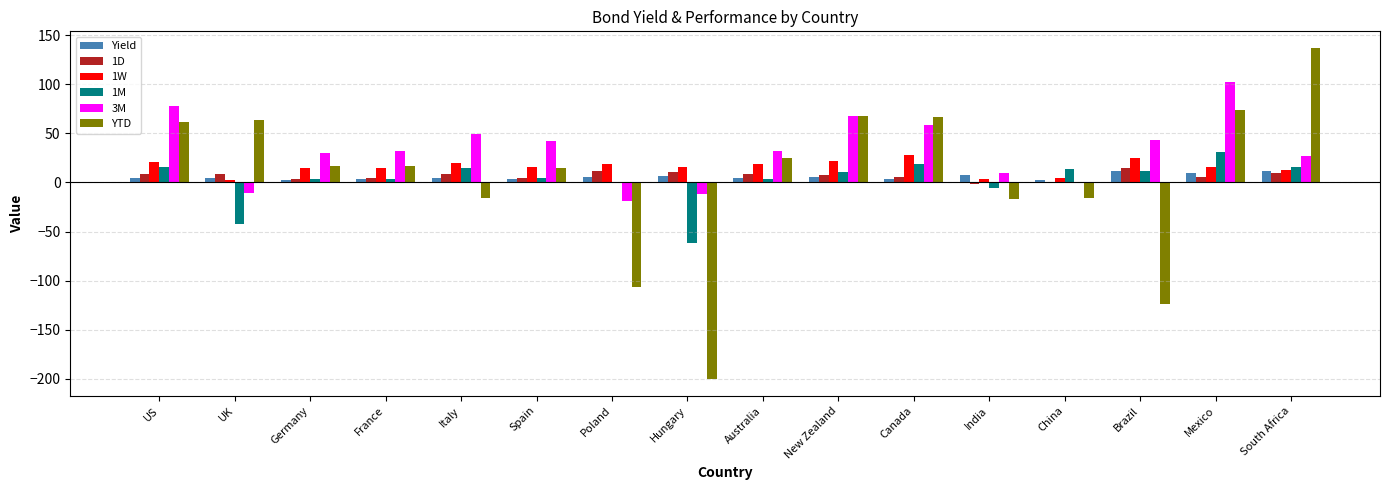

Which series changed the most between France and Hungary?

YTD